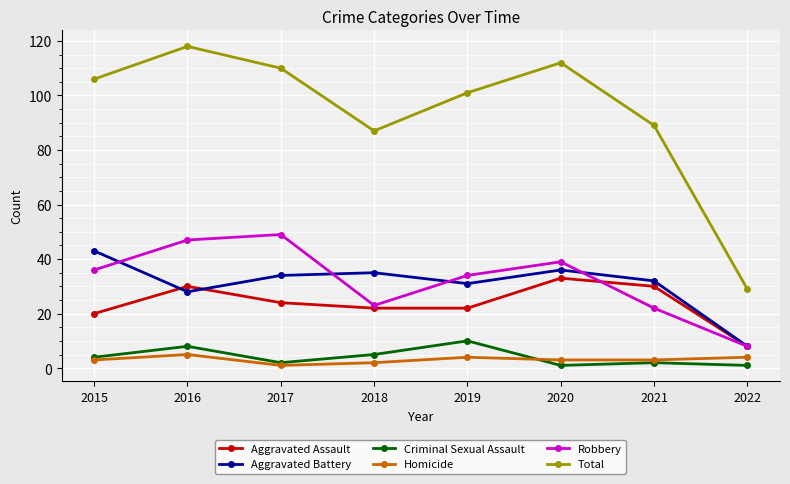

In Total, how many points are higher than both neighbors (excluding endpoints)?

2